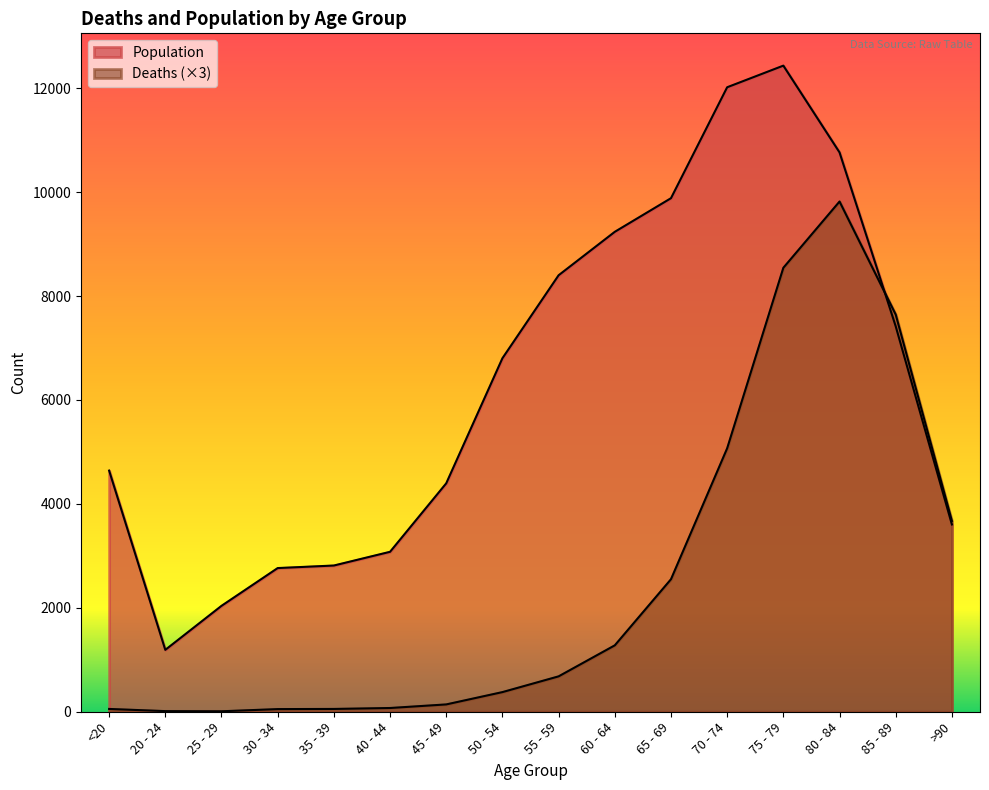

At which label does Population first exceed 6803?

55 - 59